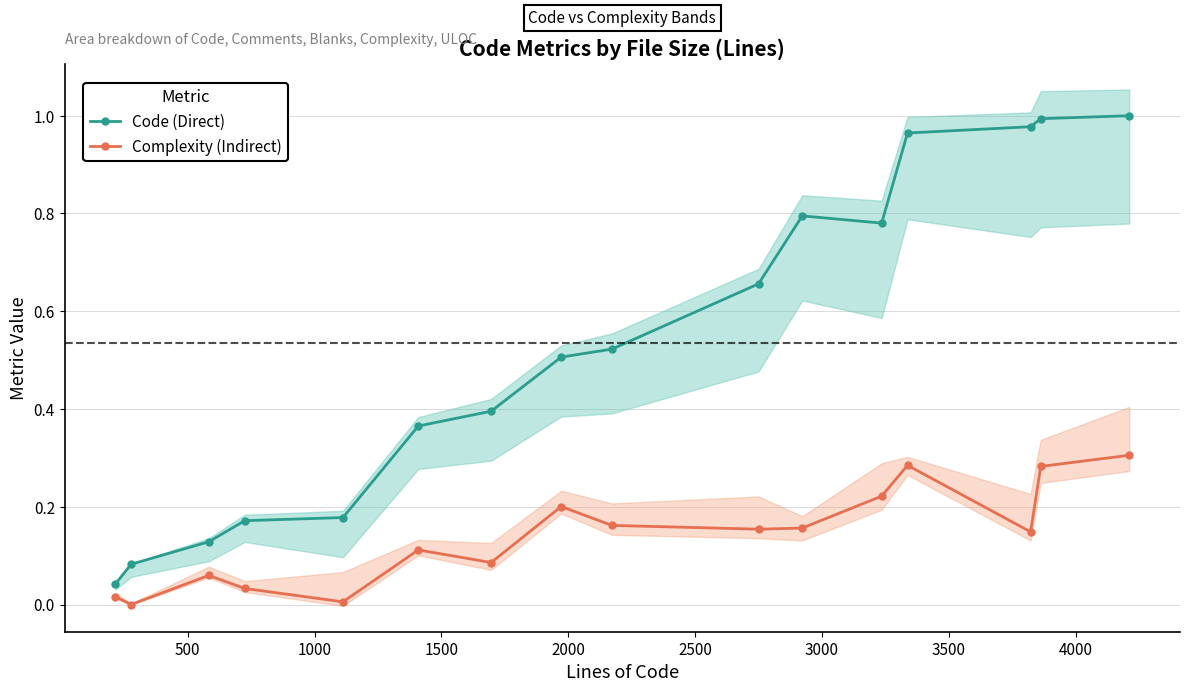

True or false: Complexity (Indirect) and Code (Direct) cross at least once.

False